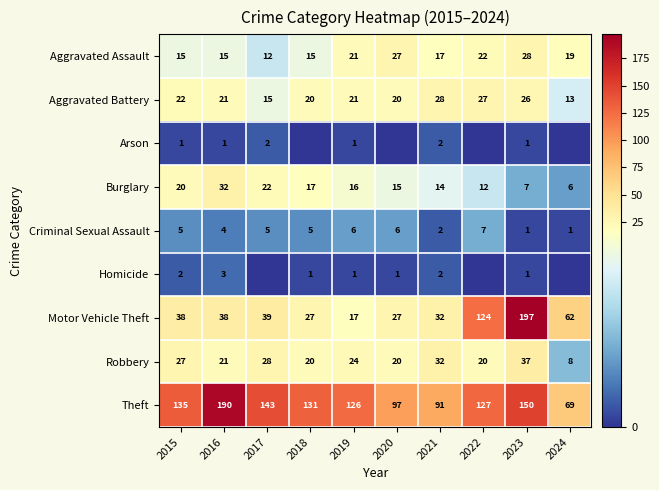

Is it true that Aggravated Battery equals 15 at 2017?

True